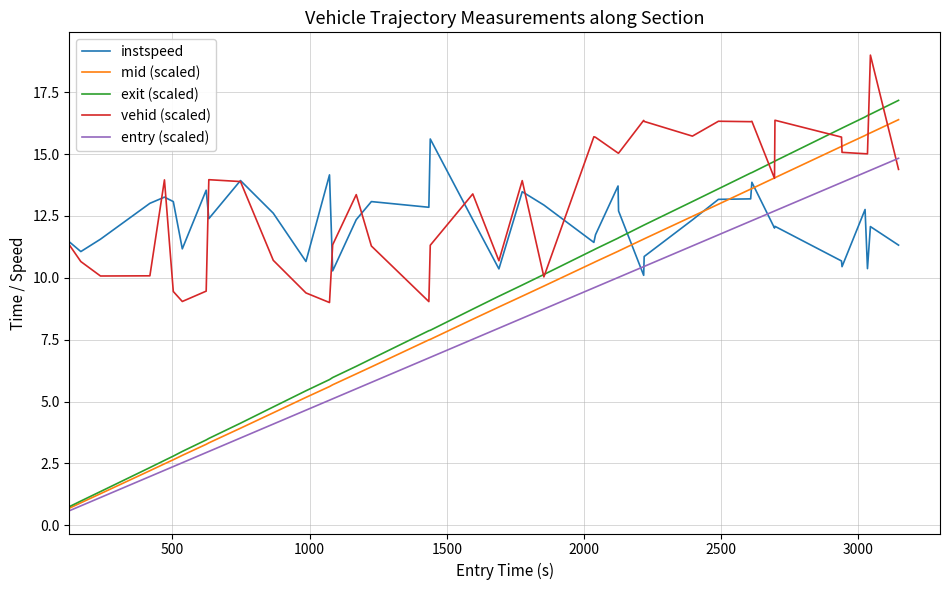

Which series has the largest total across all categories?

vehid (scaled)